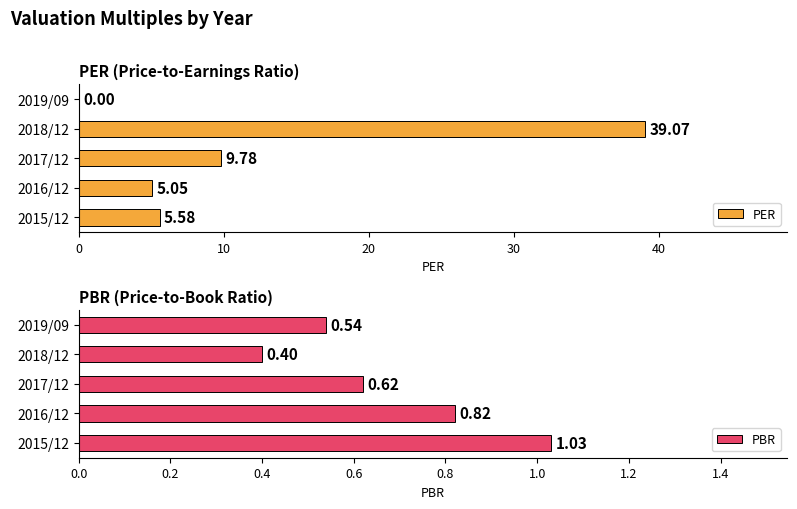

Reading left to right, extract all data points from this chart.

PER: 5.6	5.0	9.8	39.1	0.0
PBR: 1.0	0.8	0.6	0.4	0.5